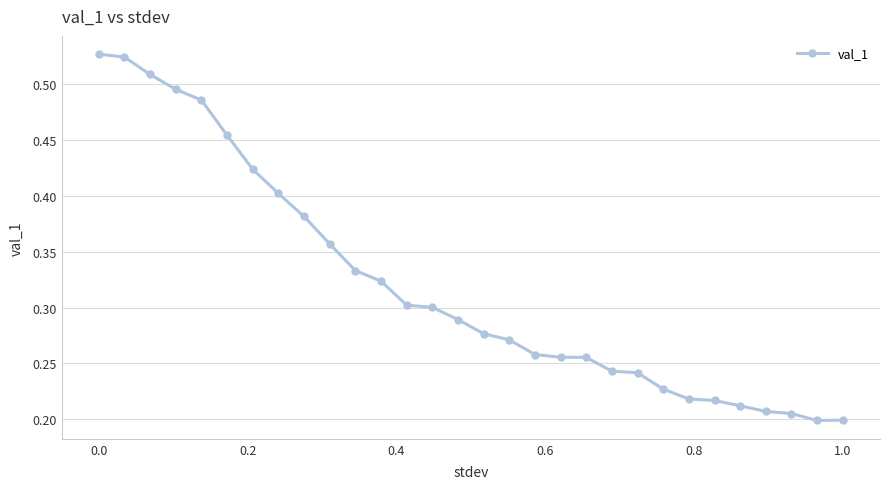

How many series are shown in this chart?

1